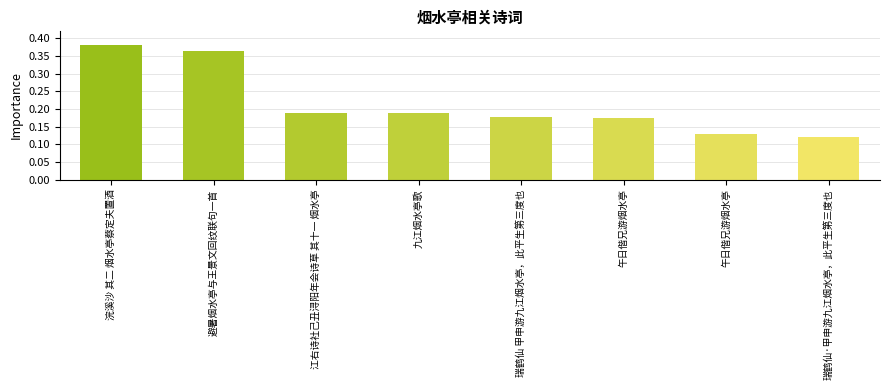

Reading left to right, extract all data points from this chart.

0.4	0.4	0.2	0.2	0.2	0.2	0.1	0.1